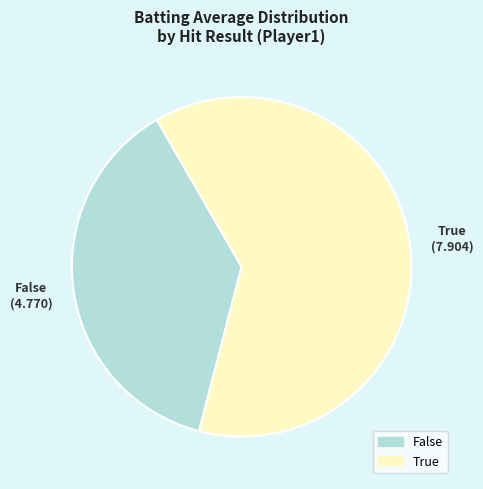

Rank the categories by value from highest to lowest.

True, False